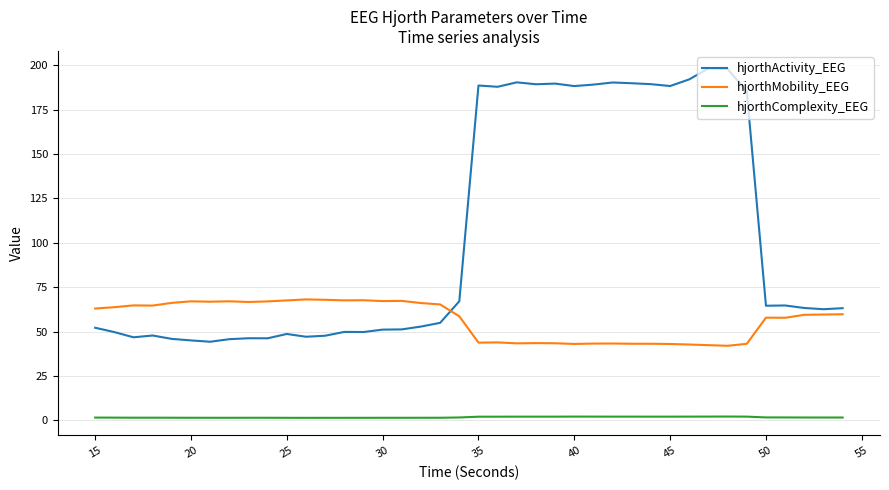

How many series are shown in this chart?

3